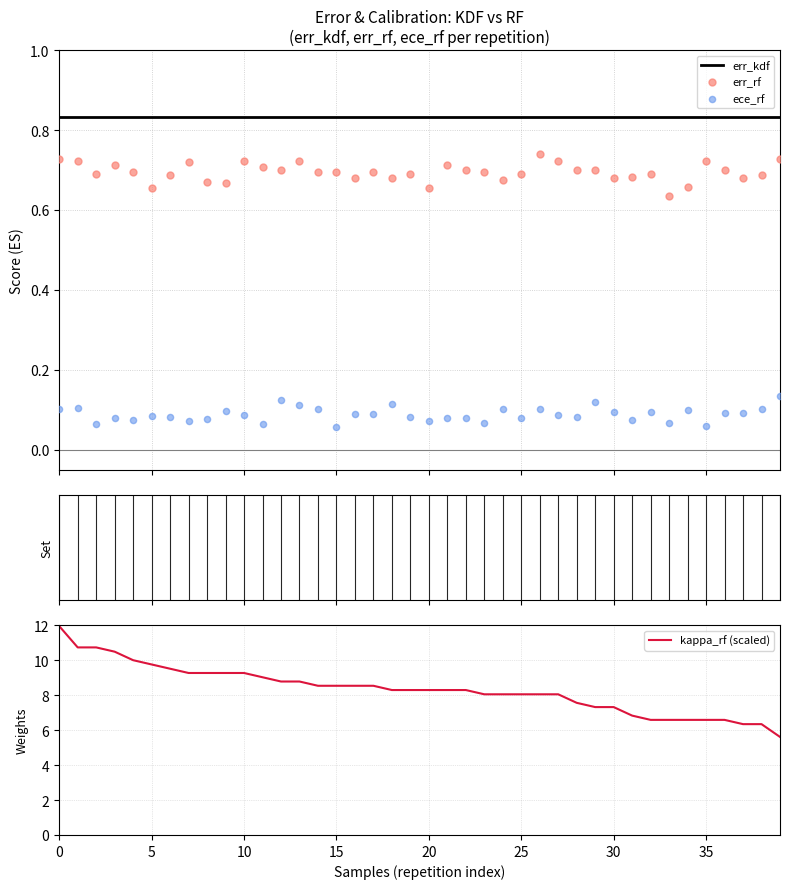

What is the total value across all series at 16?

10.1